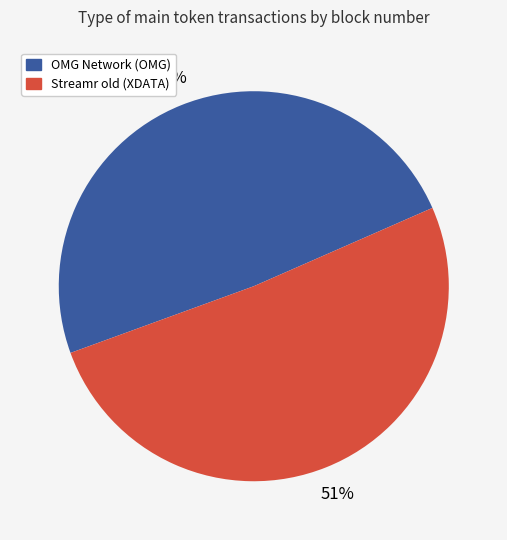

Is there a majority slice in this chart?

Yes